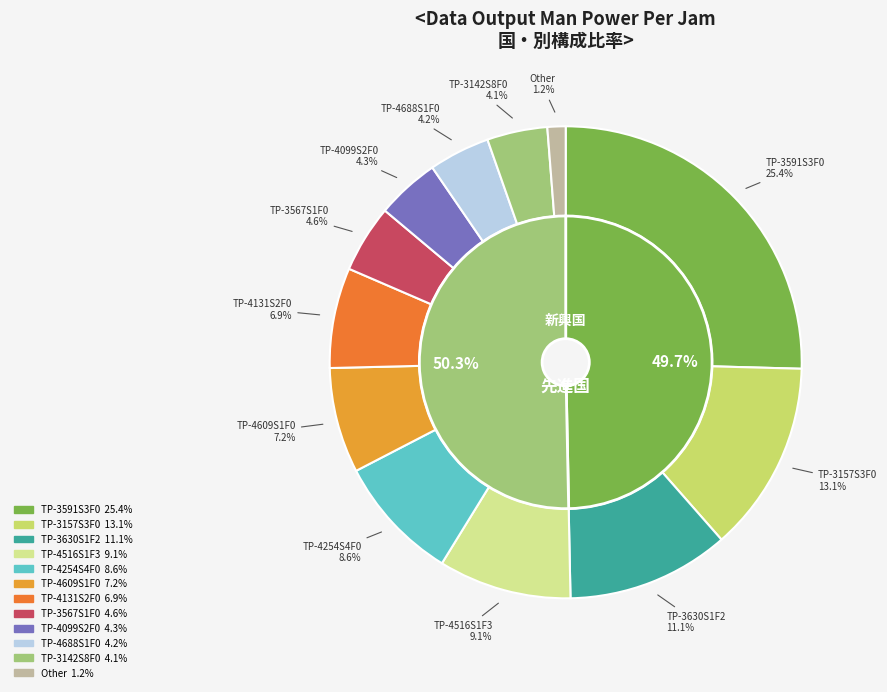

Is it true that TP-4254S4F0 is 9% of the pie?

True